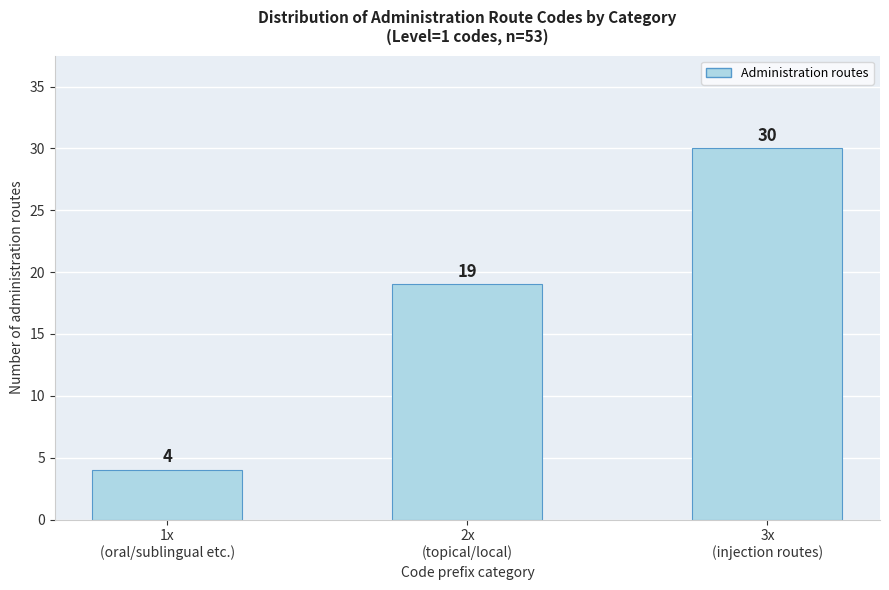

Reading left to right, list all the values displayed in this chart.

4	19	30